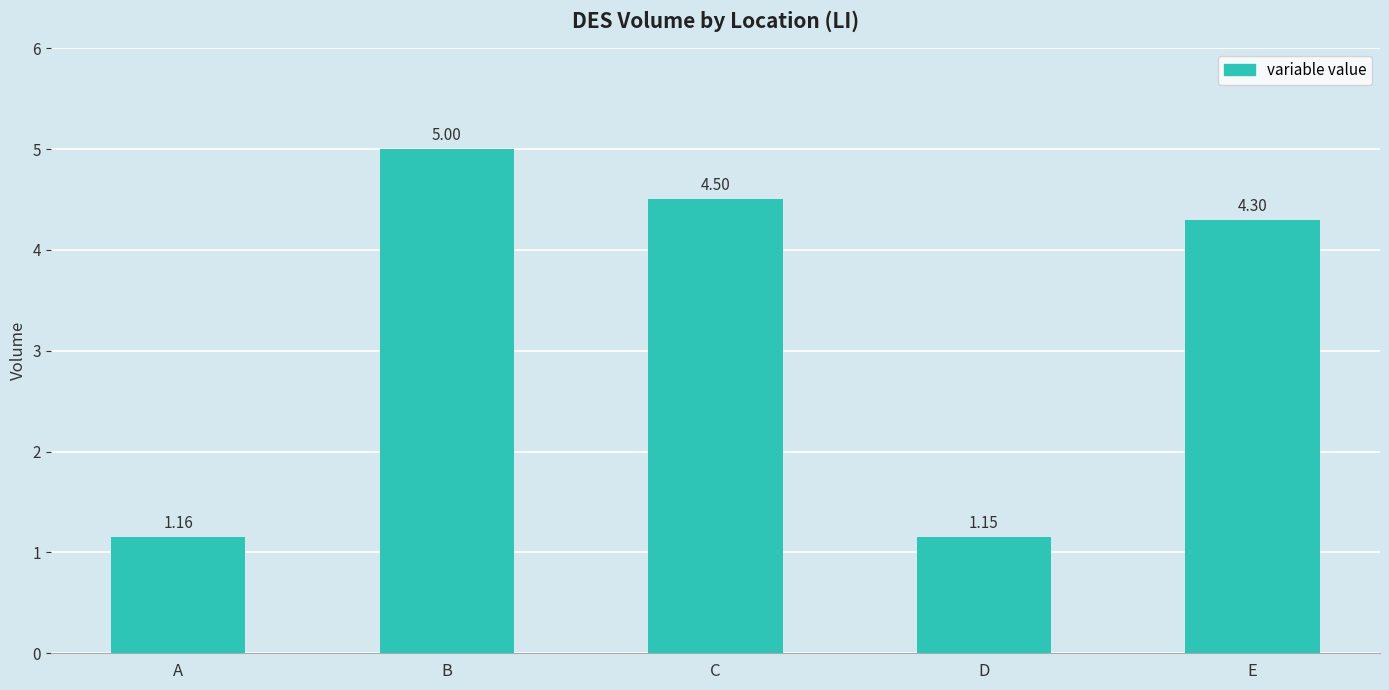

List the labels in order of value, largest first.

B, C, E, A, D